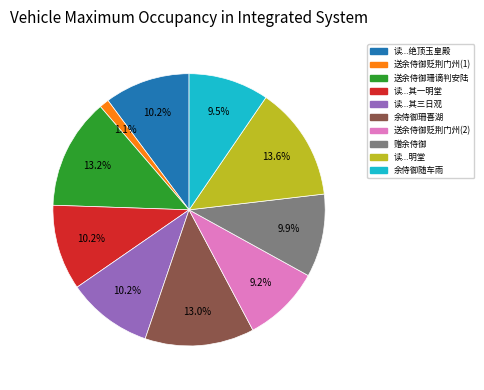

Is the sum of 读...其三日观 and 送余侍御贬荆门州(2) greater than half?

No